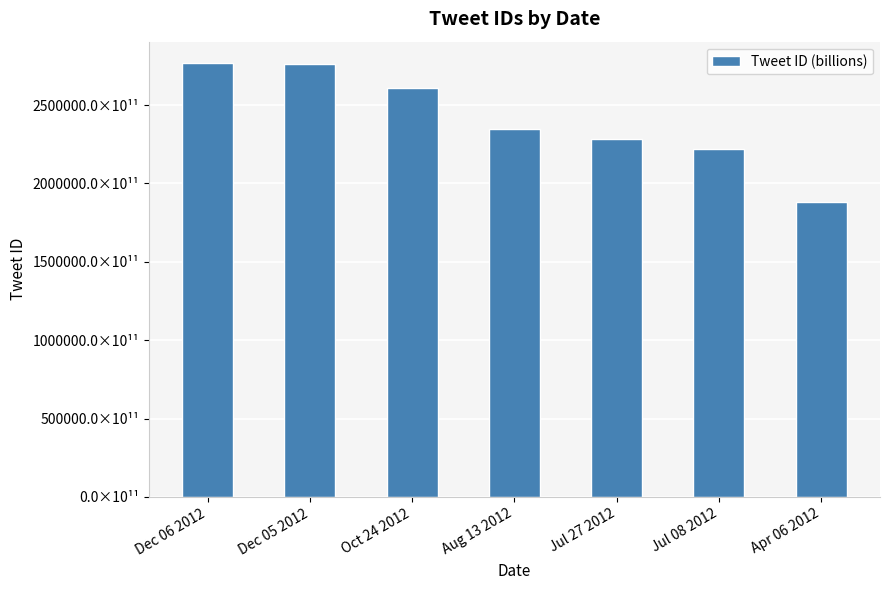

Which category has the lowest value across all series?

Apr 06 2012